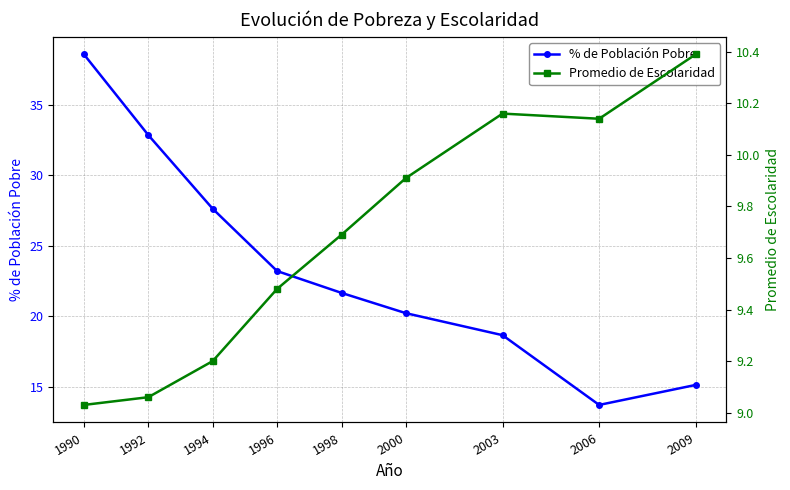

Count the number of categories in the chart.

9